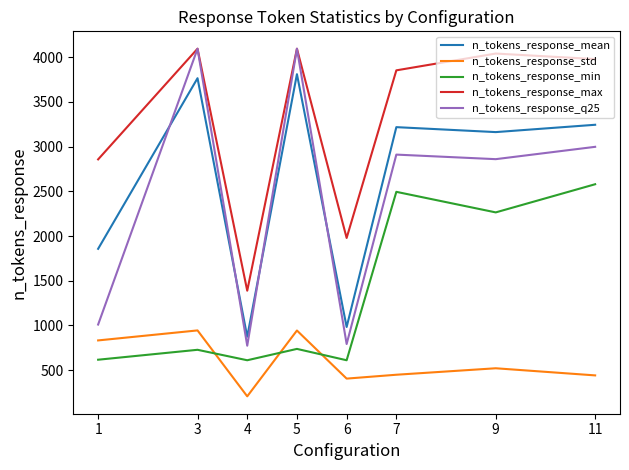

How many values in the n_tokens_response_mean series exceed 3218?

4